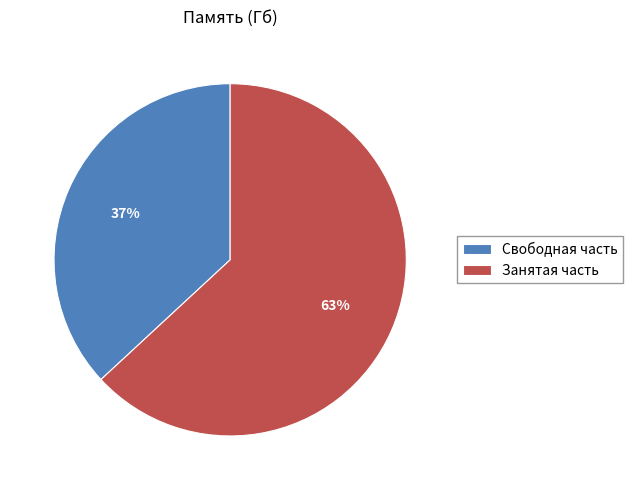

Which category has the smallest portion of the pie?

Свободная часть